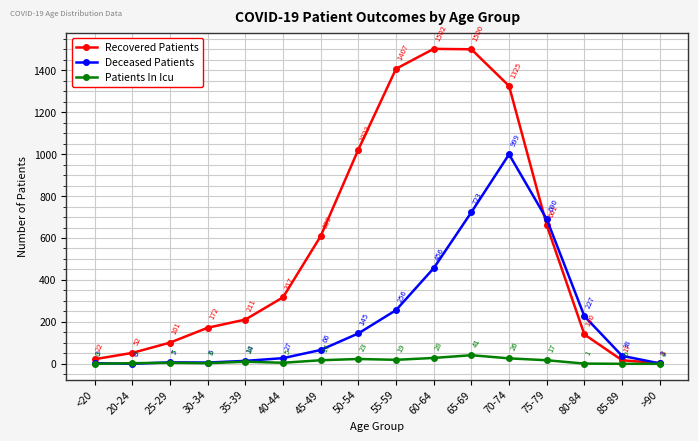

Which series has the largest total across all categories?

Recovered Patients